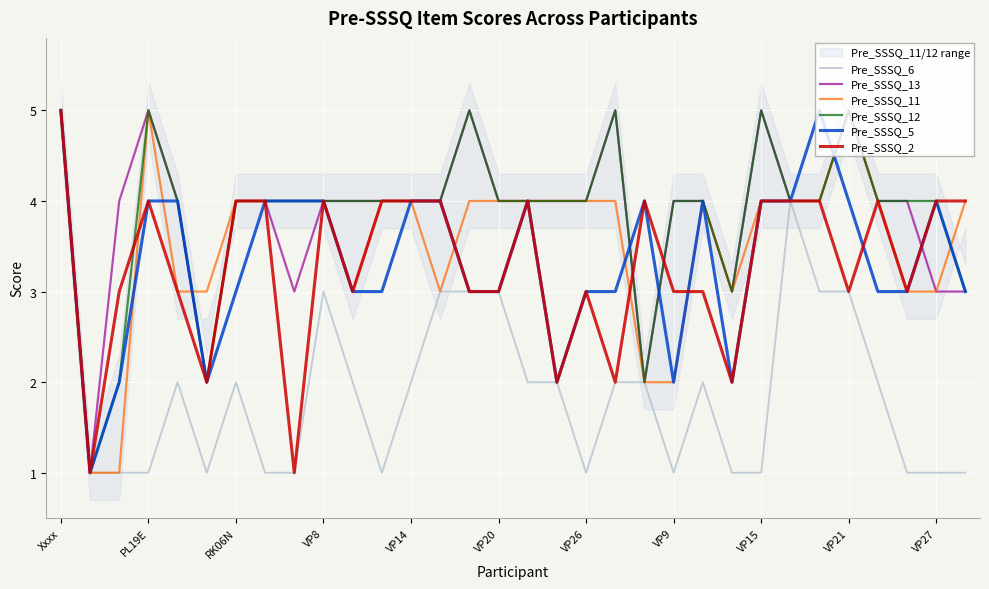

What is the maximum value for Pre_SSSQ_13?

5